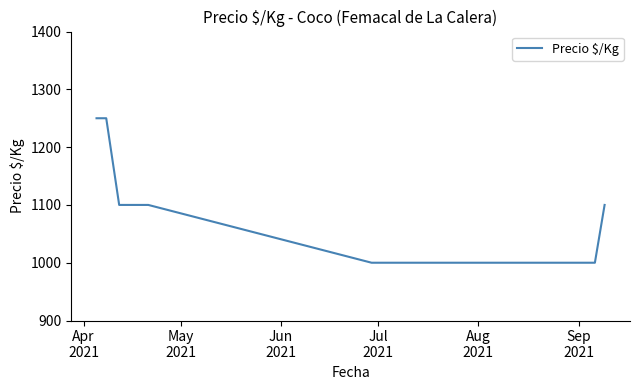

What is the minimum value shown in the chart?

1000